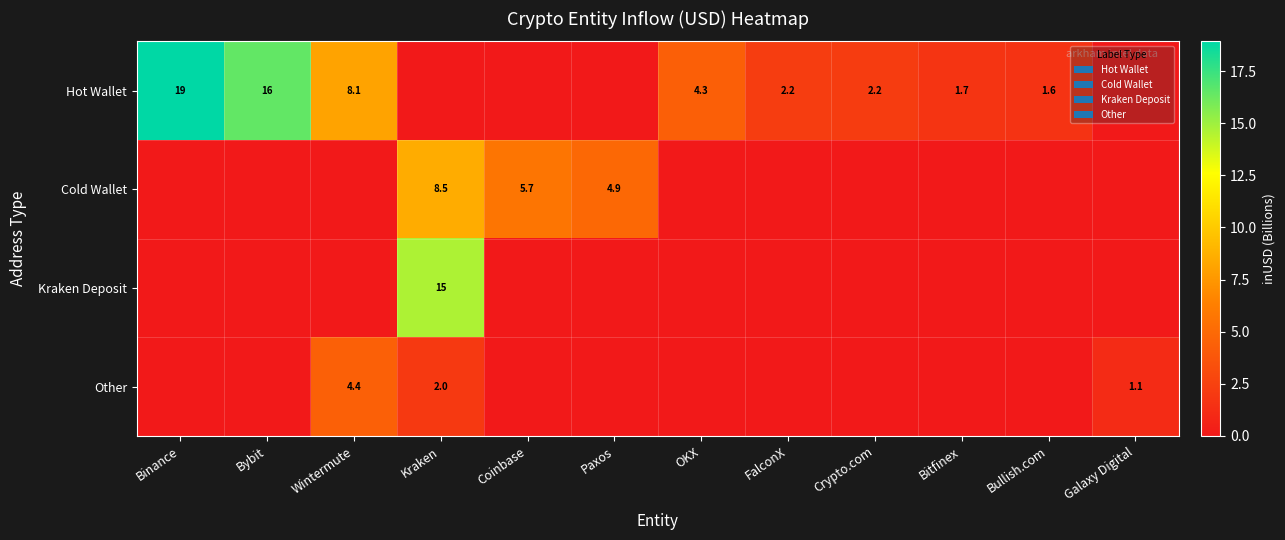

At which category is the sum across all series the highest?

Kraken